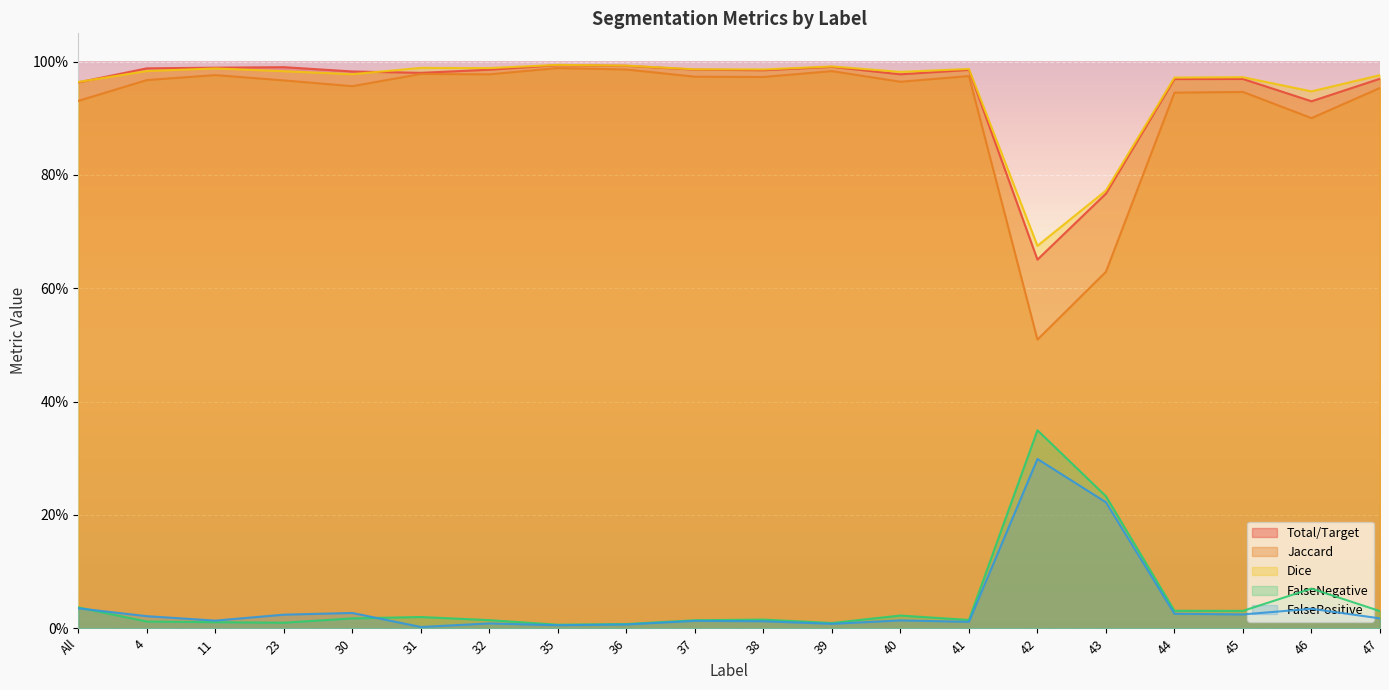

Rank the series at 32 from lowest to highest value.

FalsePositive, FalseNegative, Jaccard, Total/Target, Dice